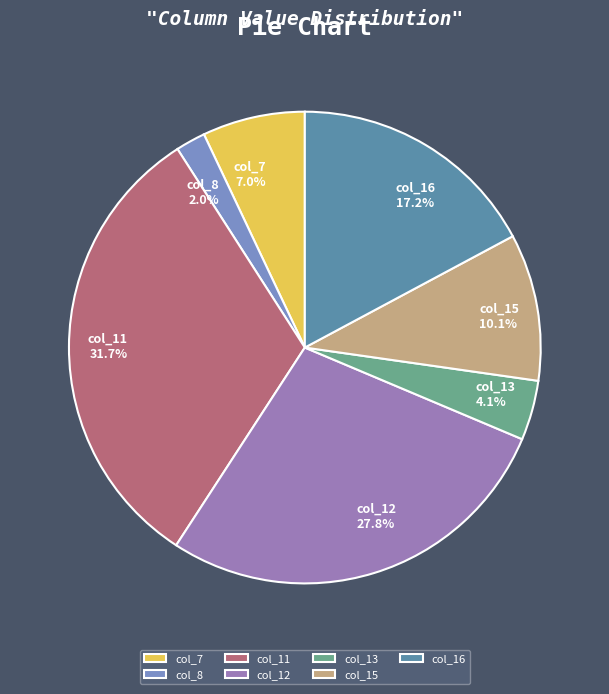

What percentage is the col_8 slice, to the nearest percent?

2%